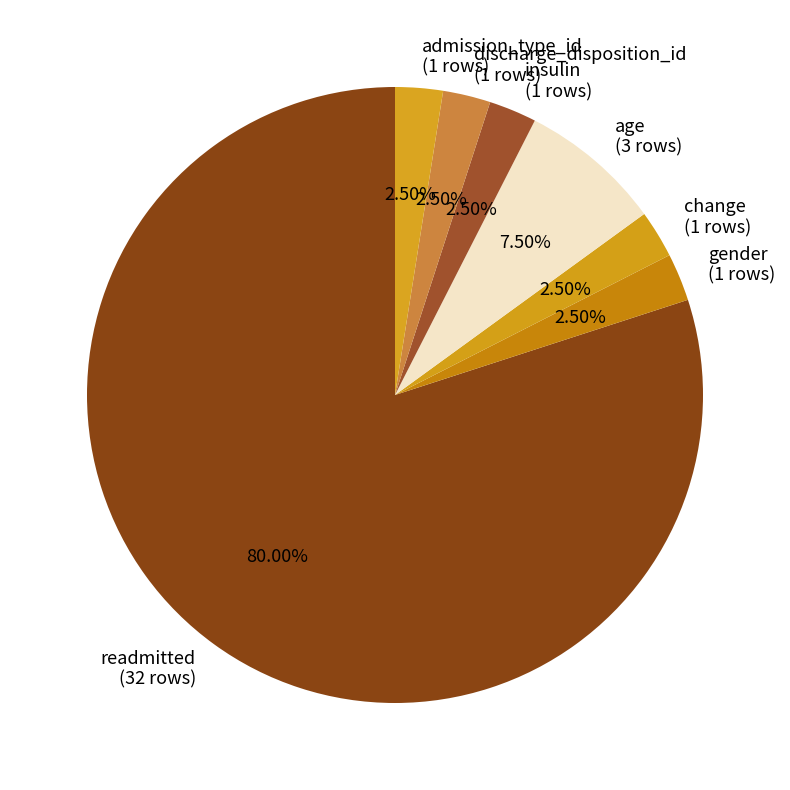

Which slice is the largest?

readmitted (32 rows)